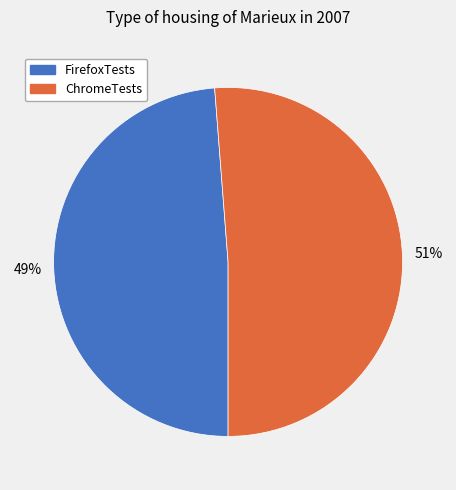

Which slice is the smallest?

FirefoxTests